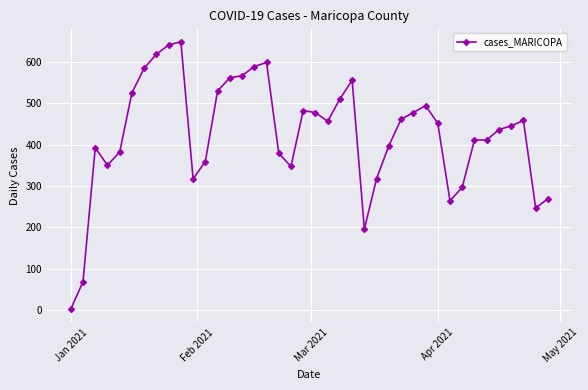

What is the value of the 13th point from the left?

529